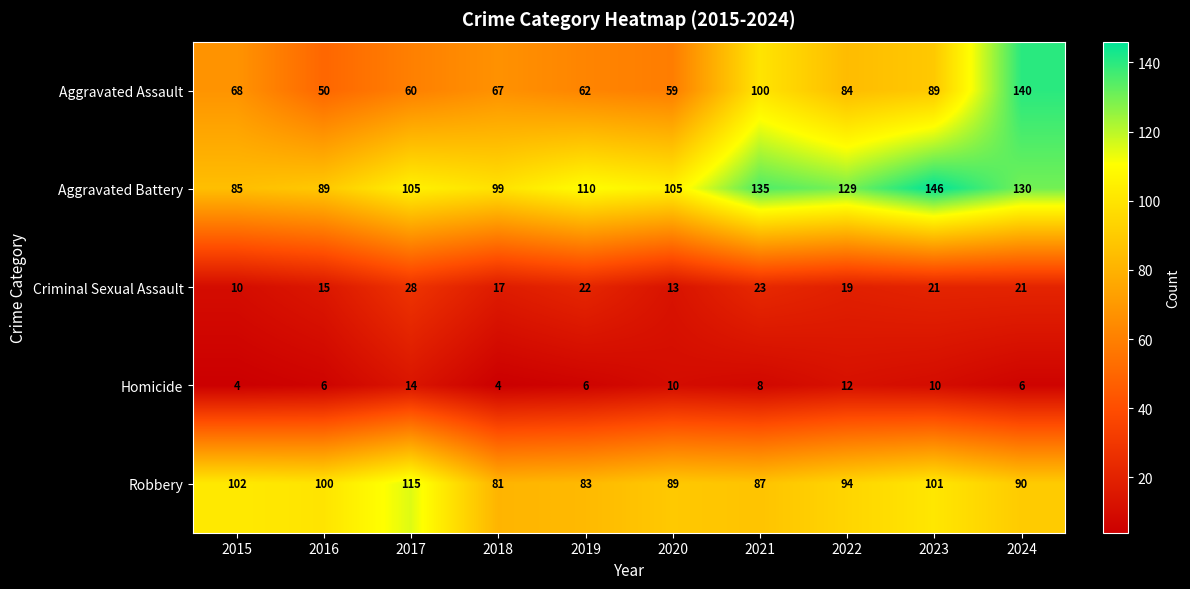

Between 2015 and 2024, which series saw the biggest shift?

Aggravated Assault